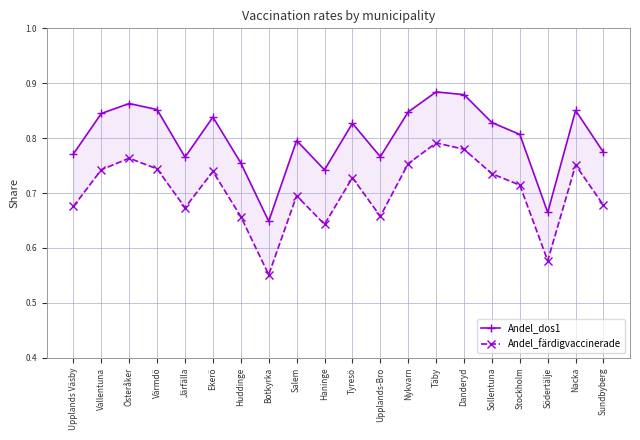

What is the maximum value shown in the chart?

0.9